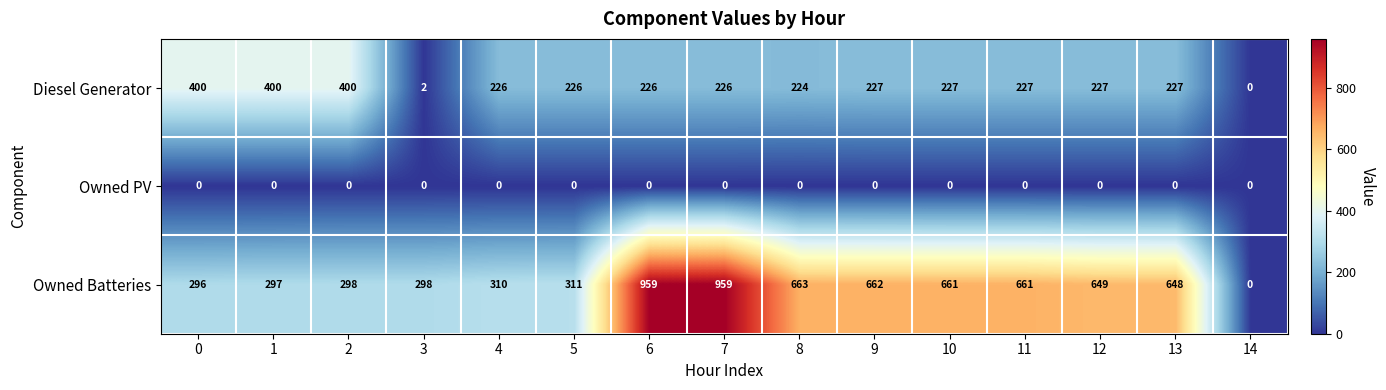

What is the spread (max minus min) of values at 13?

648